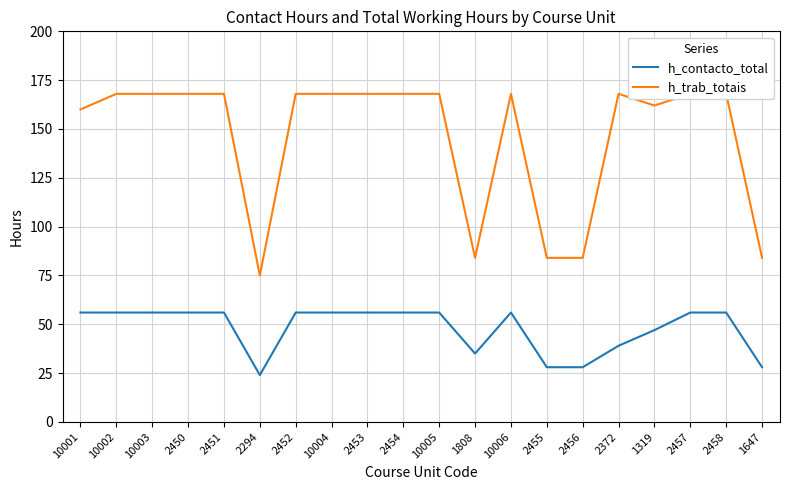

True or false: h_contacto_total and h_trab_totais cross at least once.

False